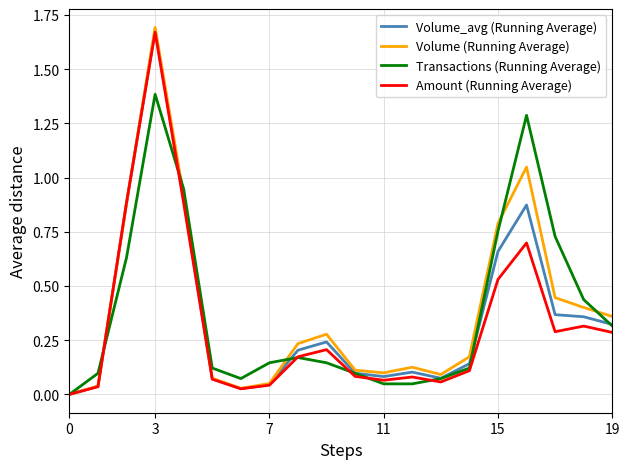

How many lines are shown in the chart?

4